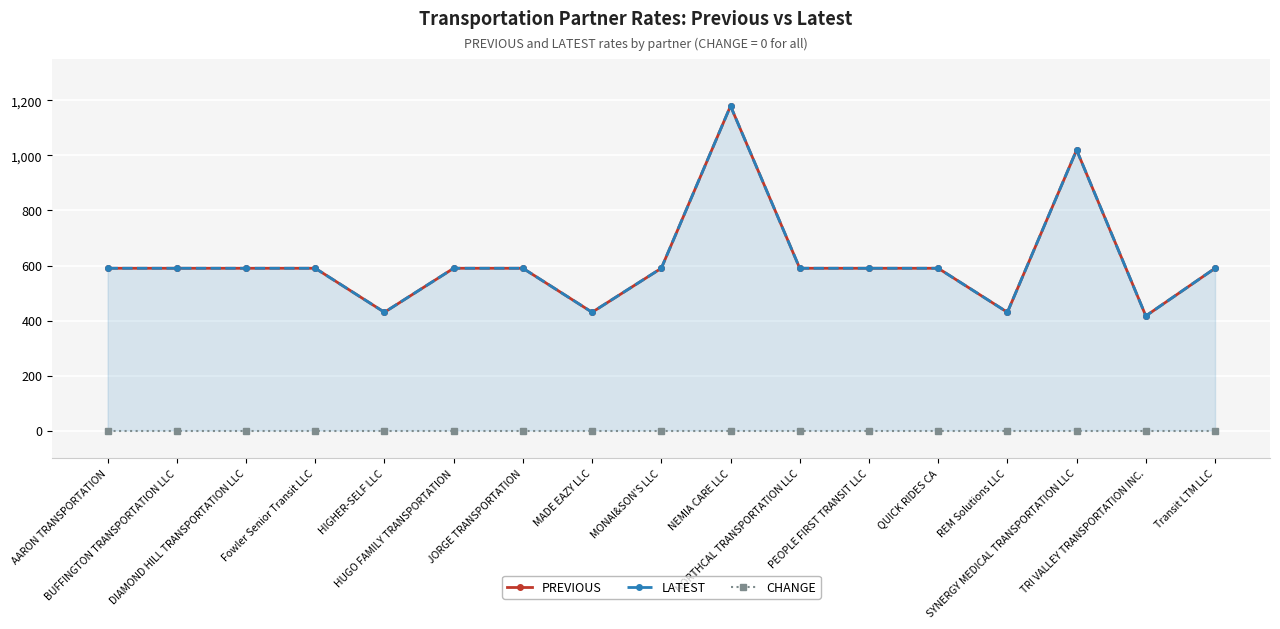

At which label does LATEST reach its peak?

NEMIA CARE LLC